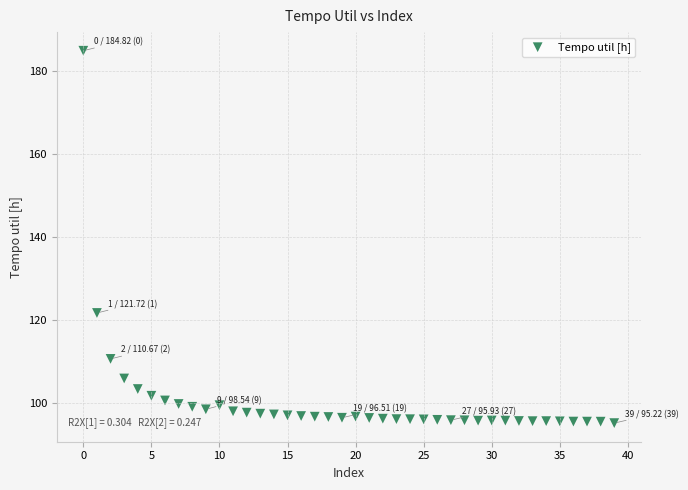

What Y value in the scatter plot is closest to 140?

121.7